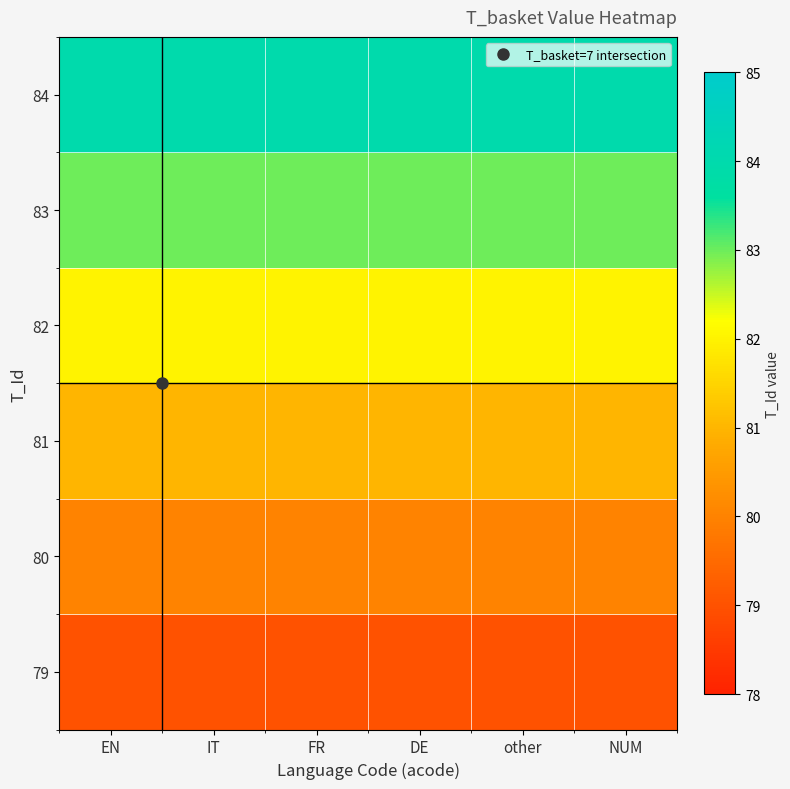

Rank the series at FR from lowest to highest value.

79, 80, 81, 82, 83, 84